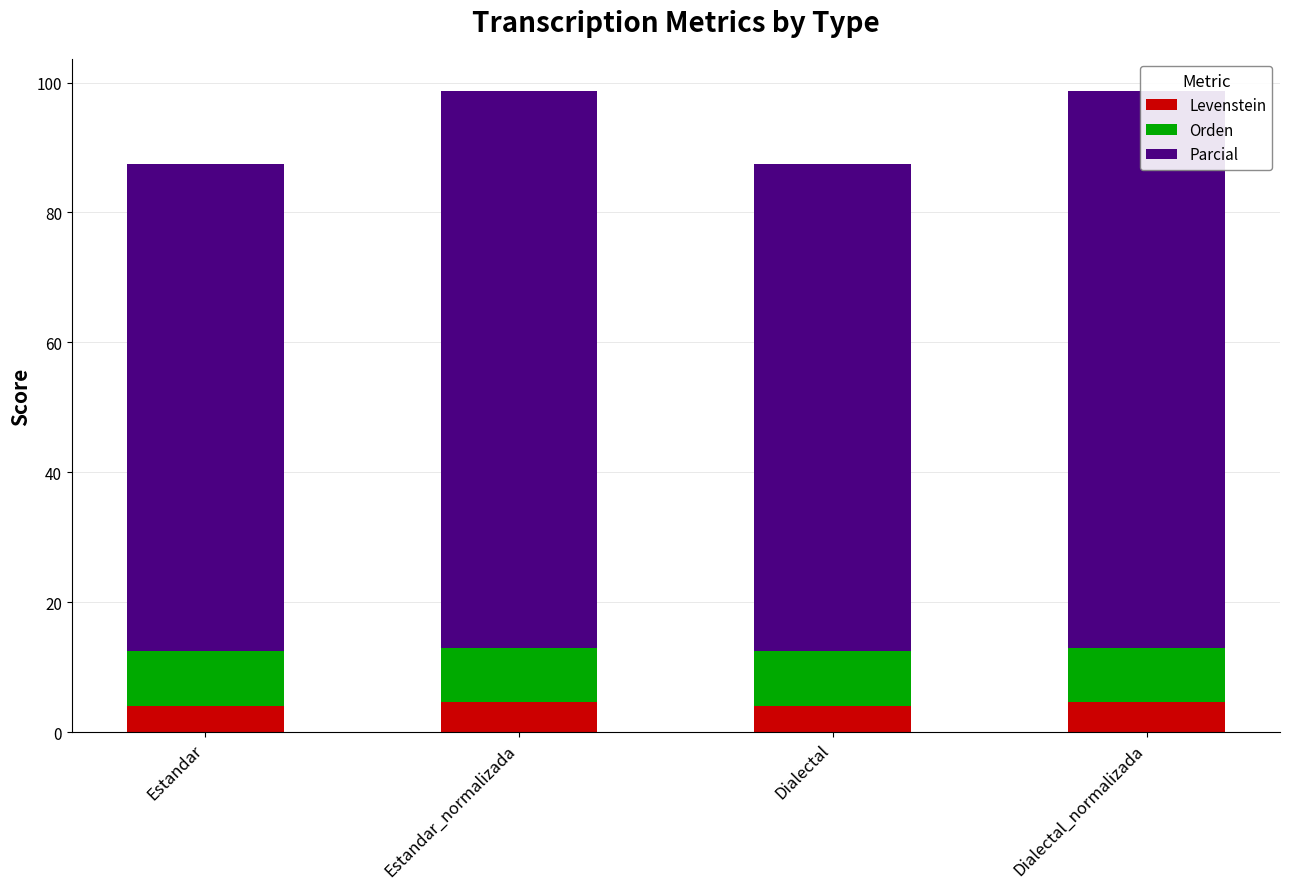

Reading left to right, extract all data points from this chart.

Levenstein: 4.1	4.6	4.1	4.6
Orden: 8.4	8.4	8.4	8.4
Parcial: 75.0	85.7	75.0	85.7